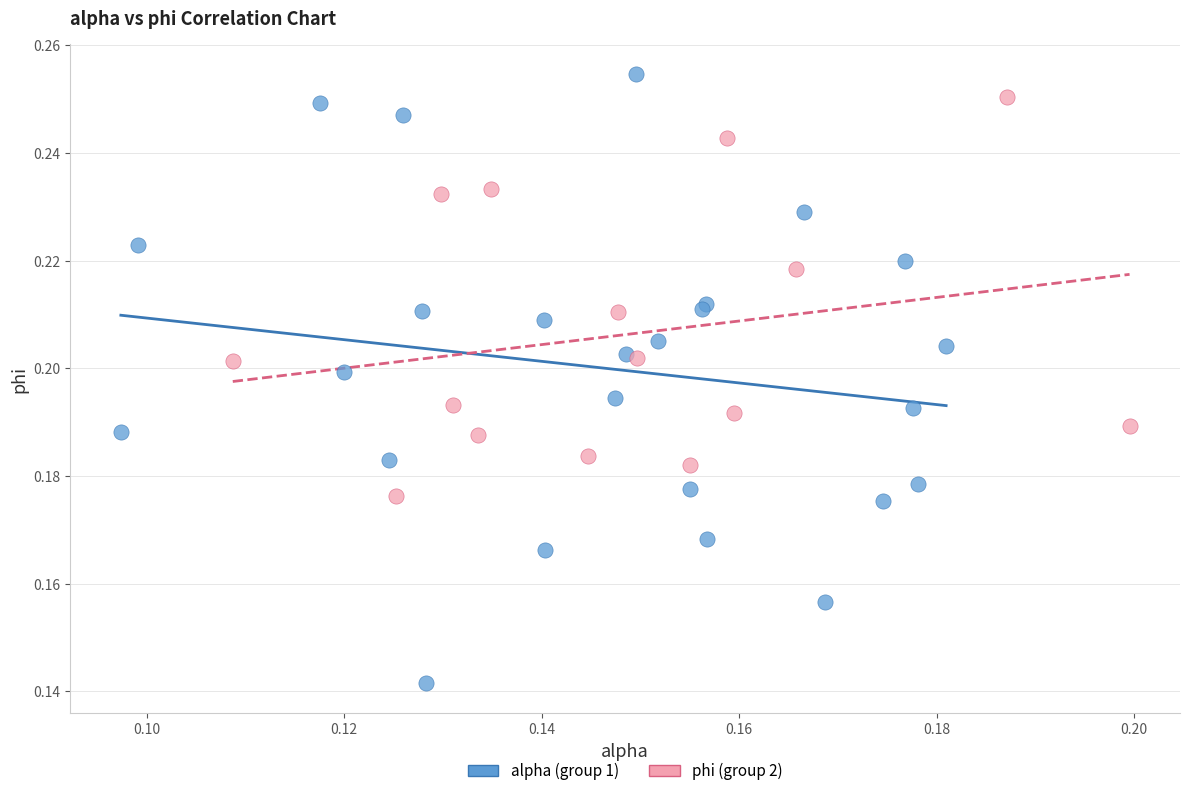

Which series contains the lowest Y value?

alpha (group 1)